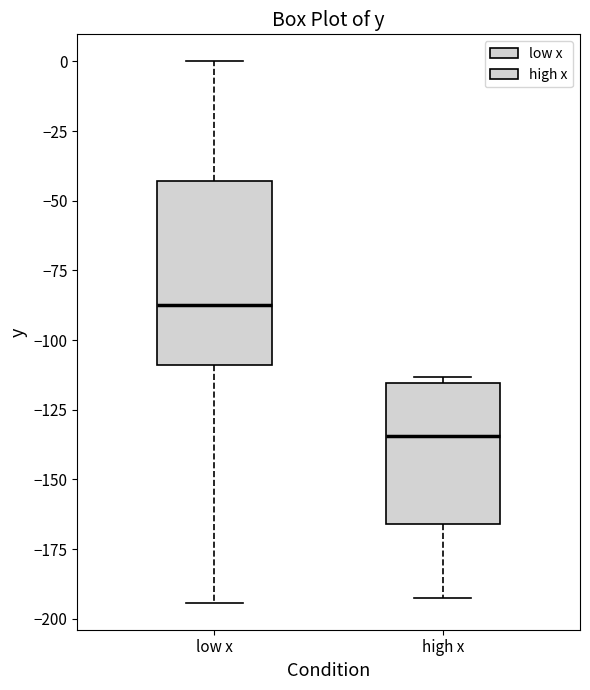

Reading left to right, read every box against the y-axis: the position of its median line, the range the box covers, and the ends of its whiskers. The values are not printed on the chart, so give them approximately, as read against the axis.

low x: median -85, box -110 to -45, whiskers -195 to 0
high x: median -135, box -165 to -115, whiskers -190 to -115 (just above the box's upper edge)